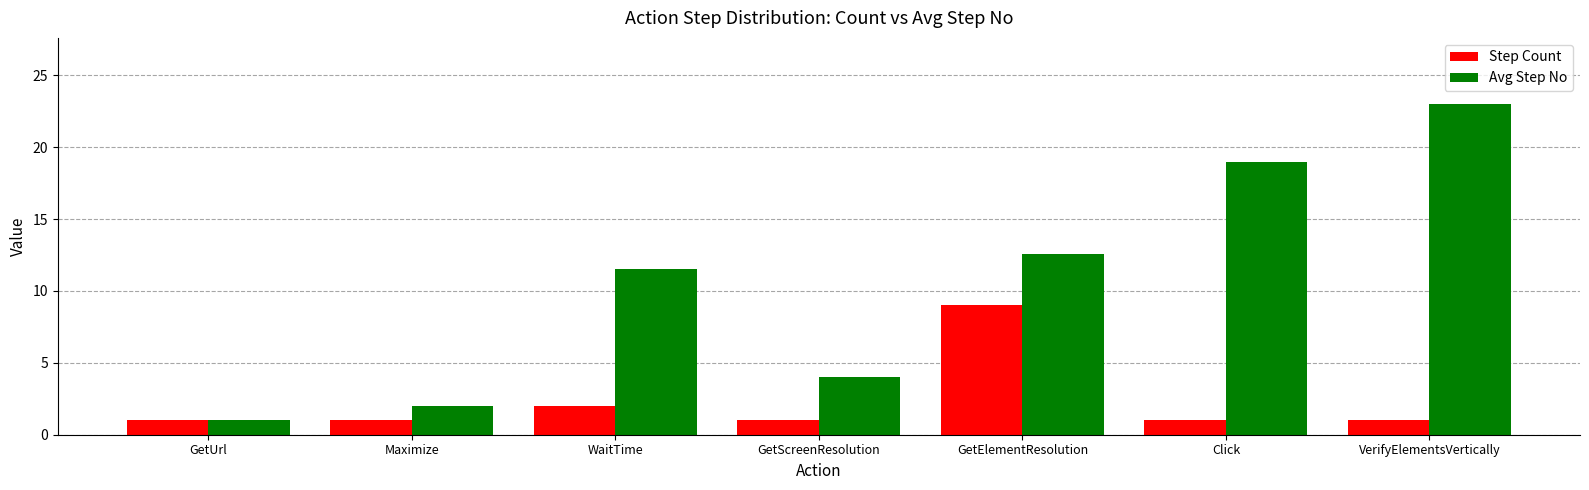

What are all the series names shown in the legend?

Step Count, Avg Step No